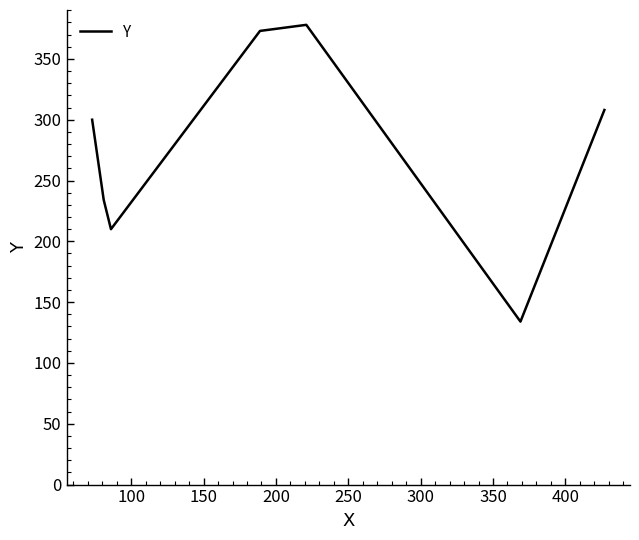

What is the minimum value shown in the chart?

134